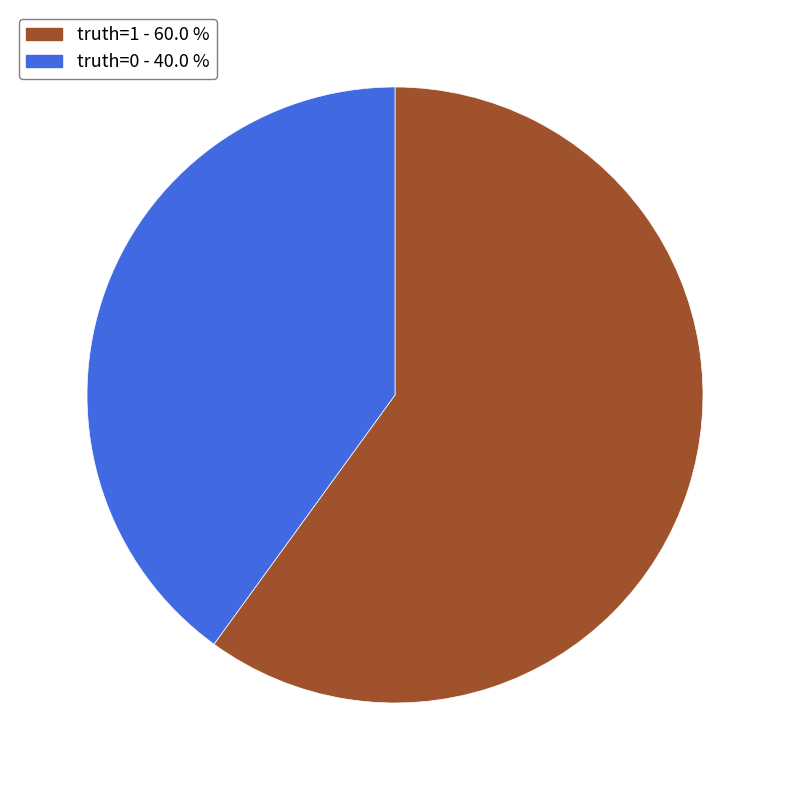

Is the sum of truth=0 and truth=1 greater than half?

Yes